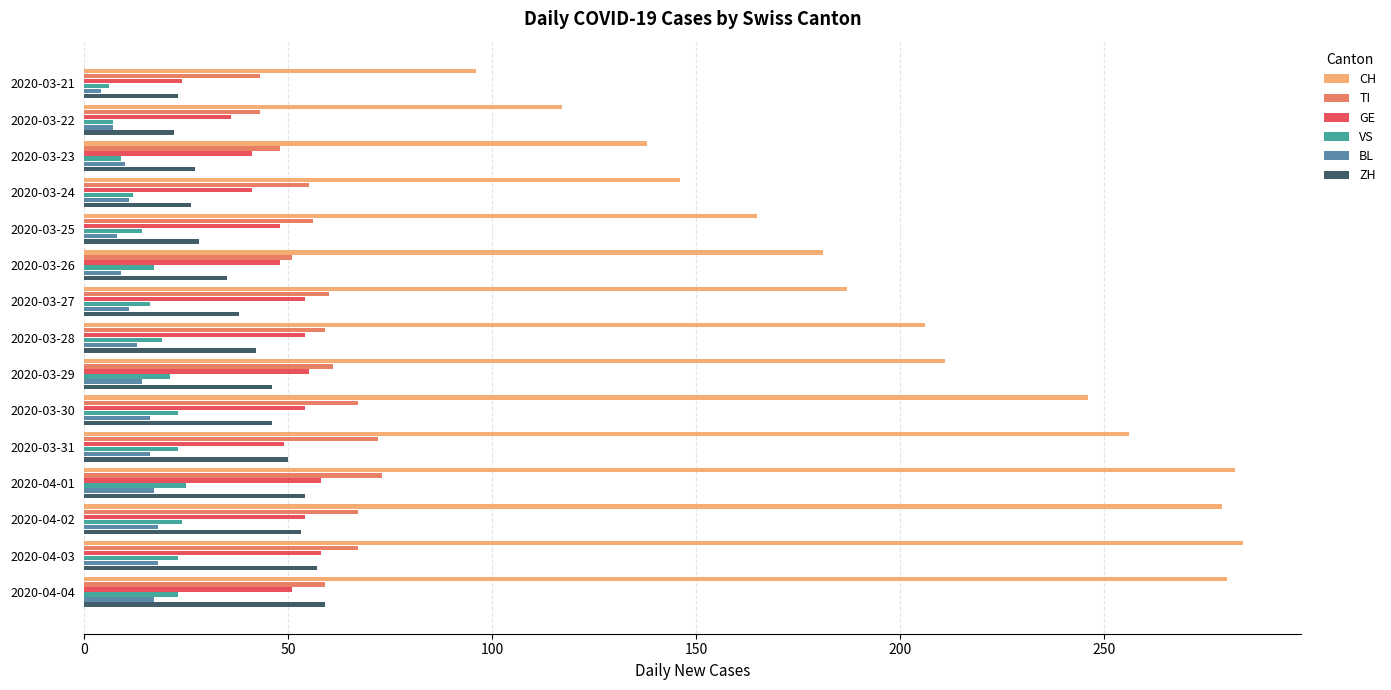

What is the lowest value of the TI series?

43